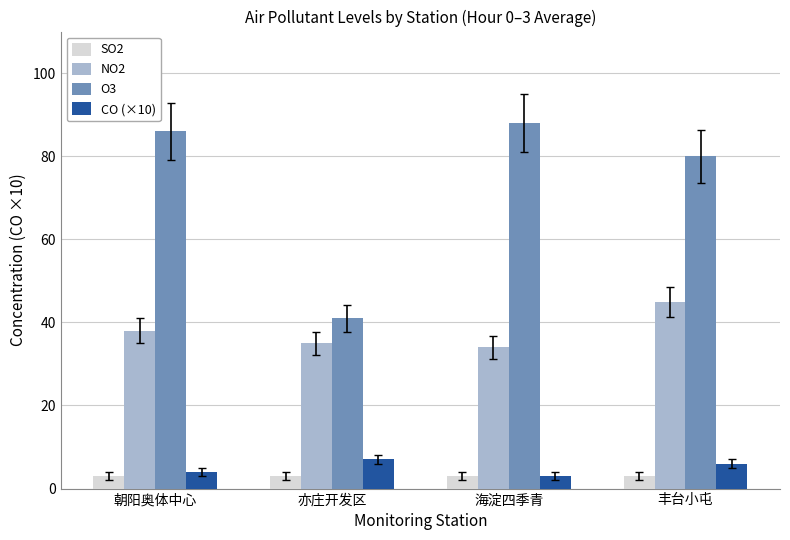

What is the difference between the CO (×10) values at 亦庄开发区 and 丰台小屯?

1